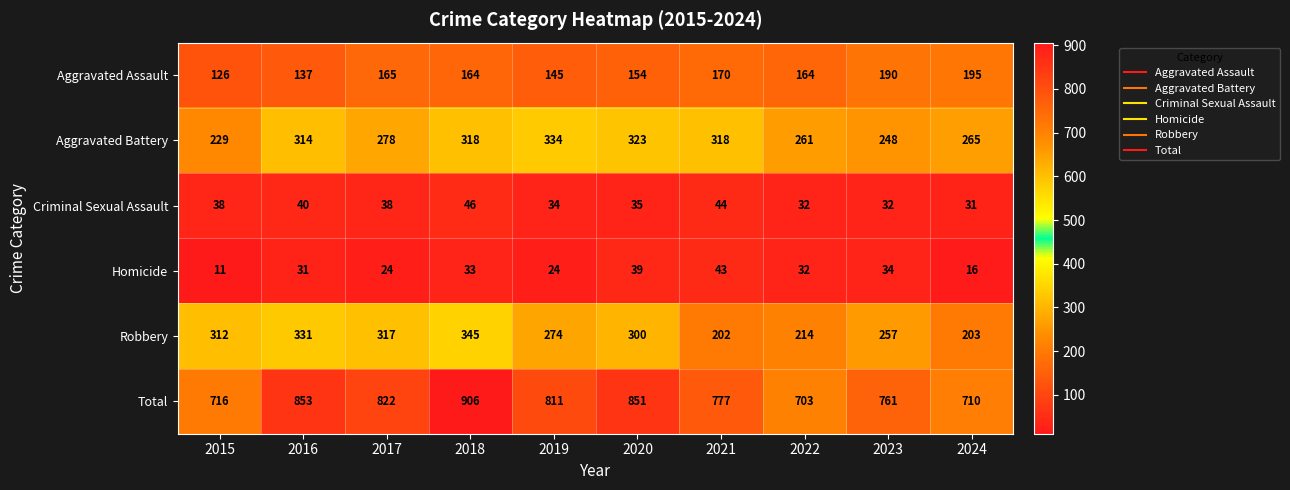

The Robbery series shows 214 at 2022. True or false?

True